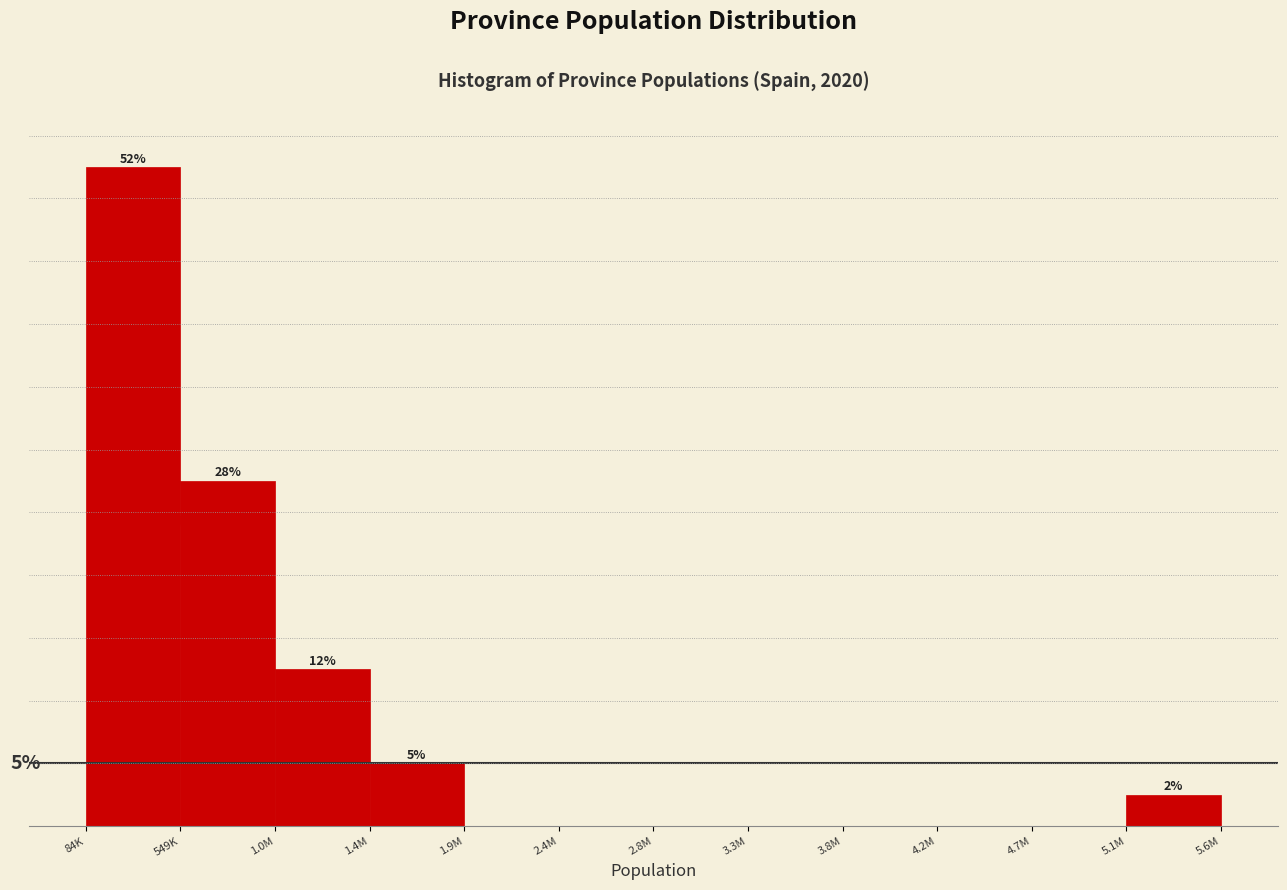

Between 3.8M and 84K, which is larger?

84K